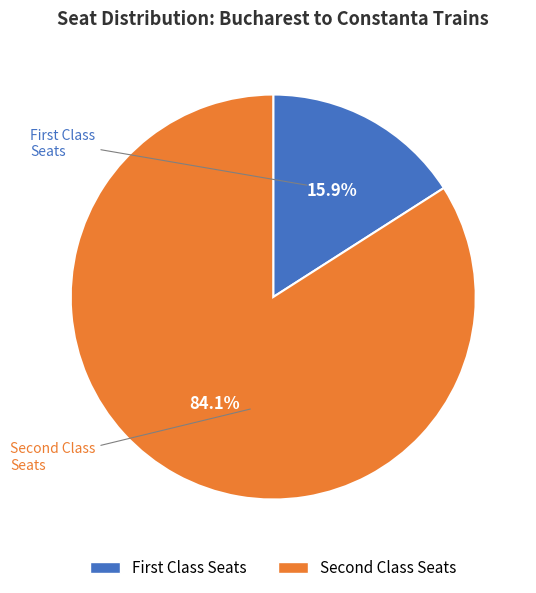

Does any single category account for the majority?

Yes